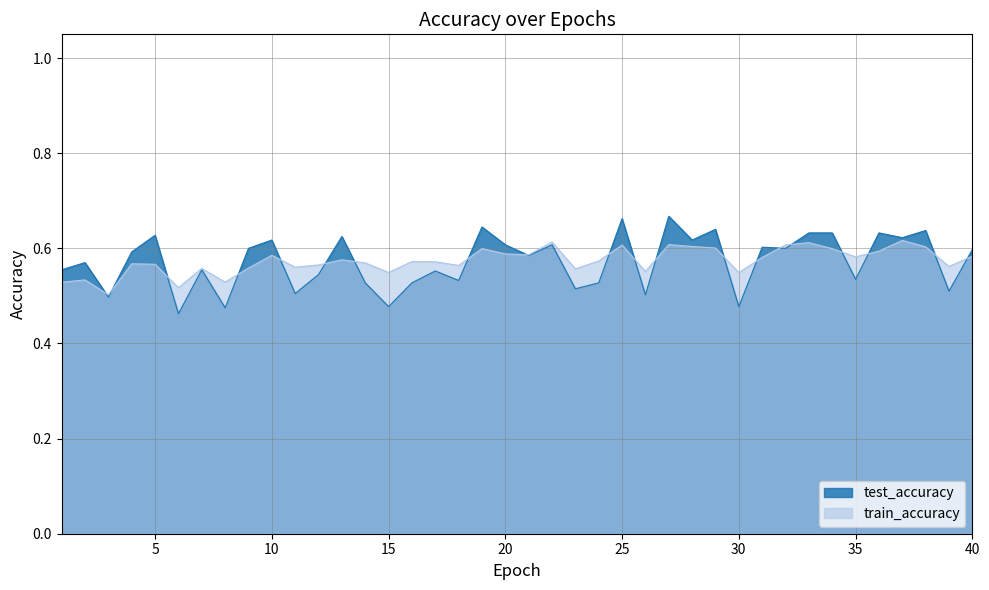

Which series has the largest total across all categories?

train_accuracy